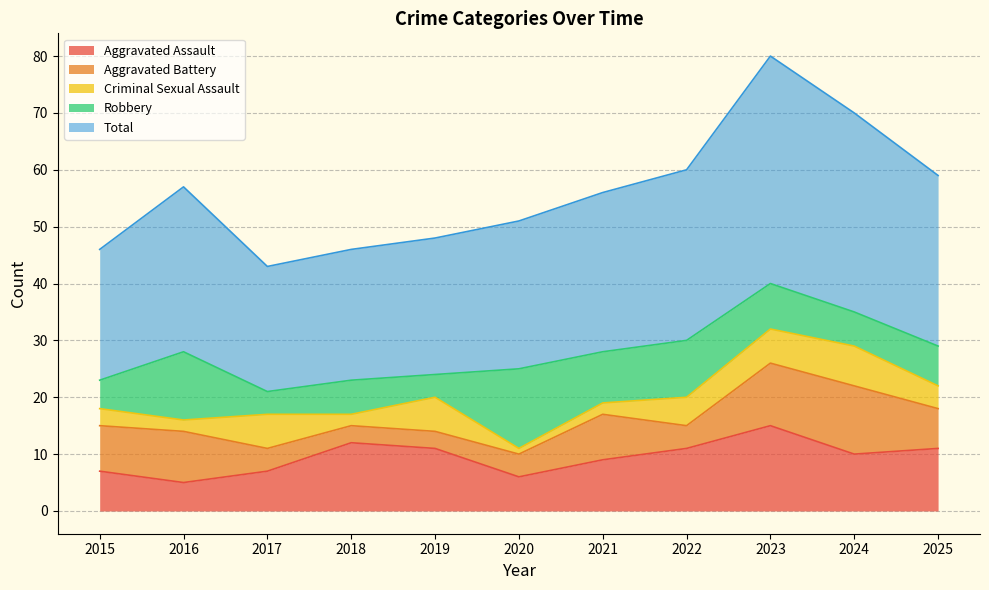

How many distinct data groups are displayed?

5